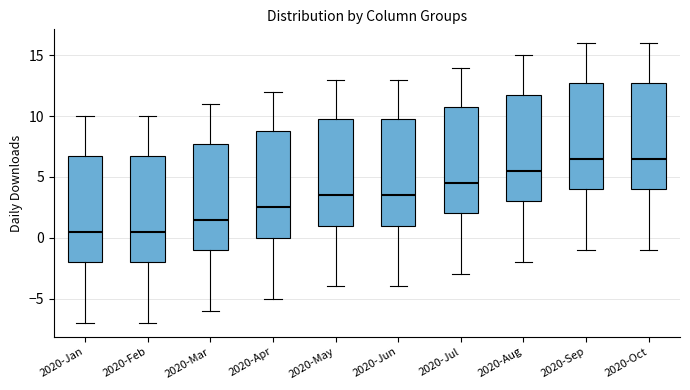

Reading left to right, transcribe this box plot: for each box, give where its median line is, the range the box spans, and where its two whiskers end, as read against the y-axis. The values are not printed on the chart, so give them approximately, as read against the axis.

2020-Jan: median 0.5, box -2.0 to 7.0, whiskers -7.0 to 10.0
2020-Feb: median 0.5, box -2.0 to 7.0, whiskers -7.0 to 10.0
2020-Mar: median 1.5, box -1.0 to 8.0, whiskers -6.0 to 11.0
2020-Apr: median 2.5, box 0.0 to 9.0, whiskers -5.0 to 12.0
2020-May: median 3.5, box 1.0 to 10.0, whiskers -4.0 to 13.0
2020-Jun: median 3.5, box 1.0 to 10.0, whiskers -4.0 to 13.0
2020-Jul: median 4.5, box 2.0 to 11.0, whiskers -3.0 to 14.0
2020-Aug: median 5.5, box 3.0 to 12.0, whiskers -2.0 to 15.0
2020-Sep: median 6.5, box 4.0 to 13.0, whiskers -1.0 to 16.0
2020-Oct: median 6.5, box 4.0 to 13.0, whiskers -1.0 to 16.0